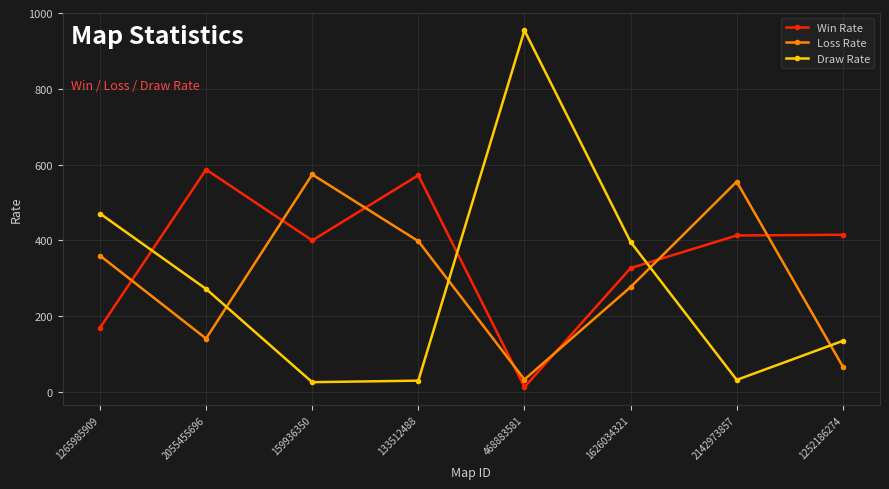

How many interior local valleys does the Draw Rate series have?

2